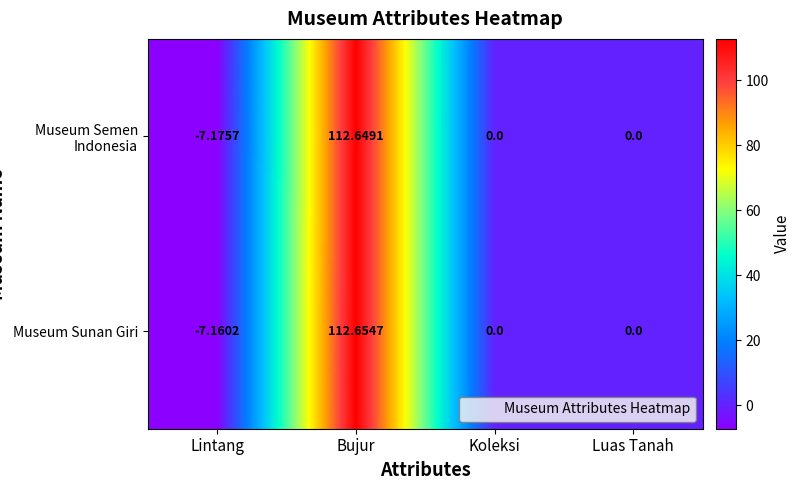

Rank the series by their maximum value, from lowest to highest.

Museum Semen Indonesia, Museum Sunan Giri